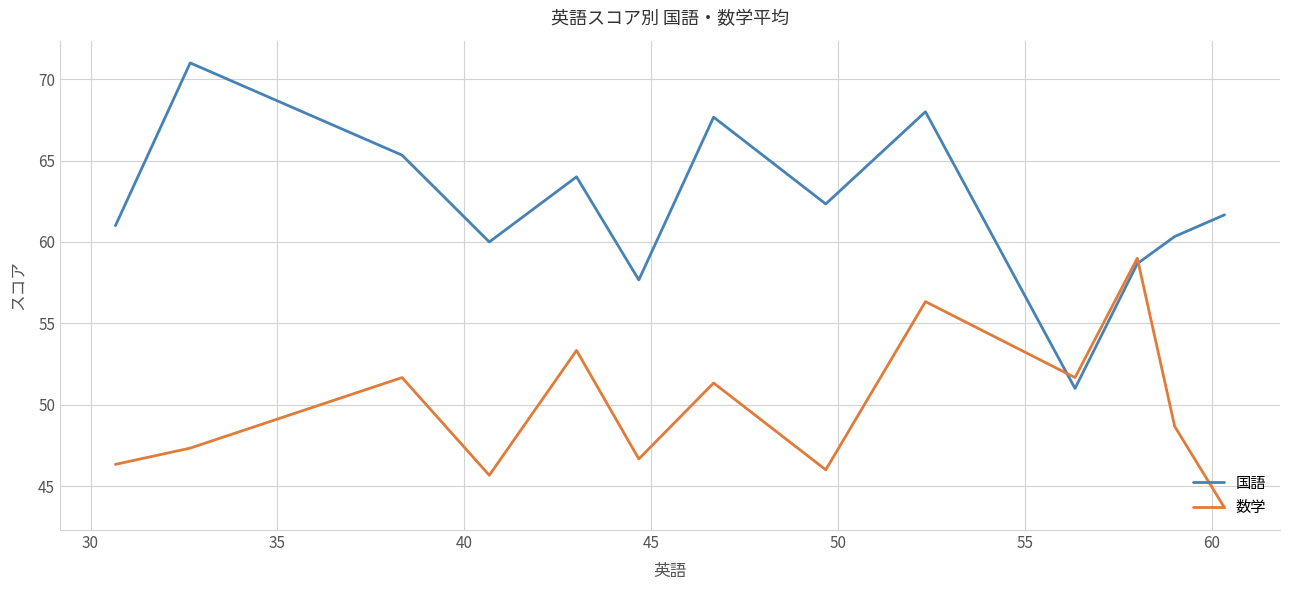

How many times do 国語 and 数学 cross each other?

2